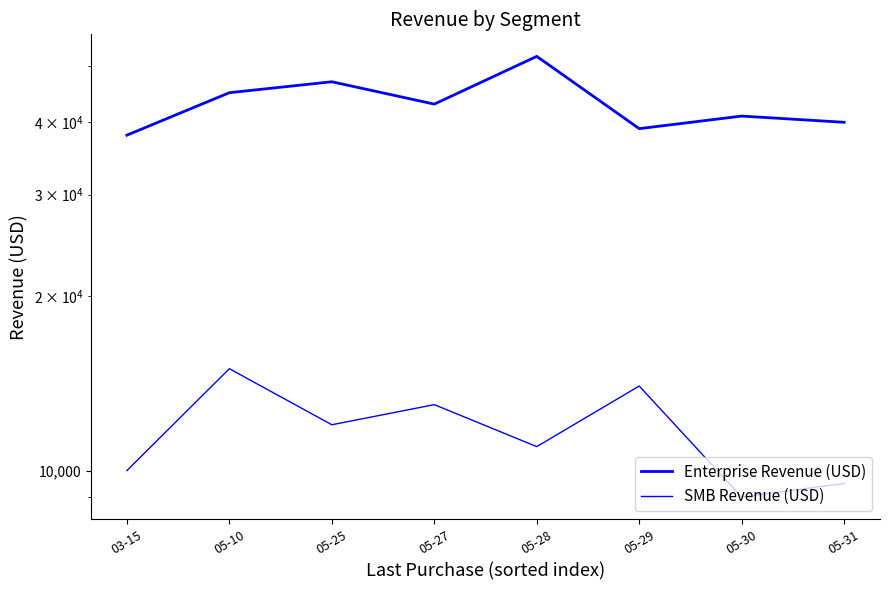

What position from the right is 05-28?

4